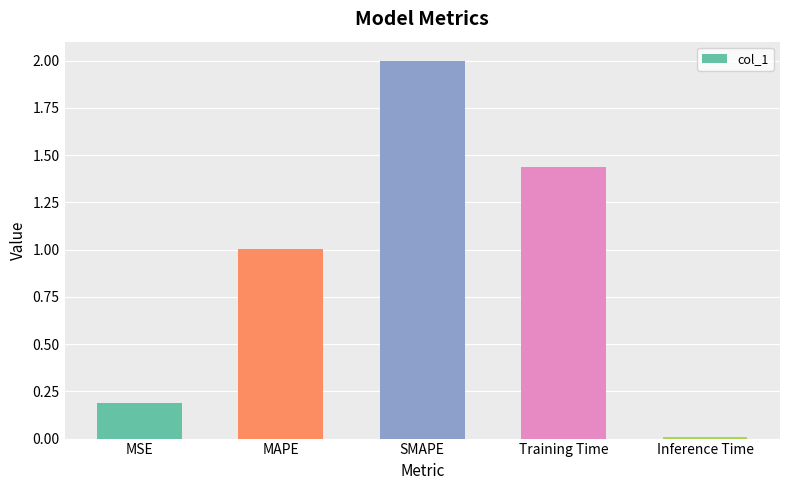

Where does the data first go above 1?

MAPE